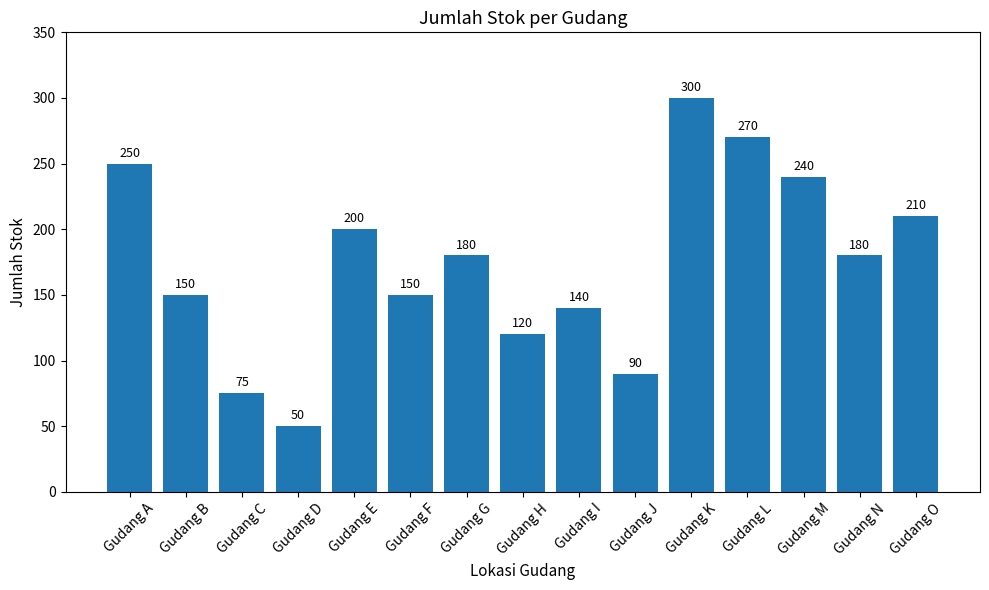

Does the chart contain stacked bars?

No